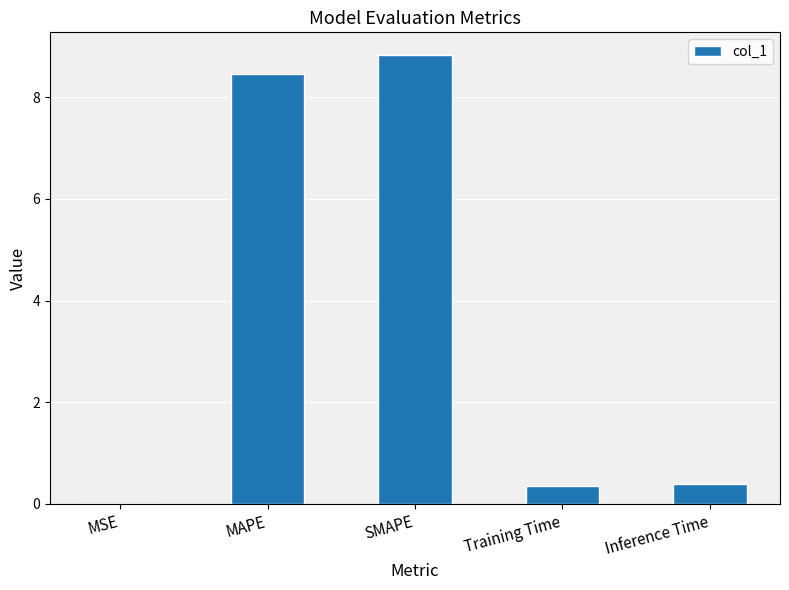

Is it true that the value at Inference Time is 0.4?

True